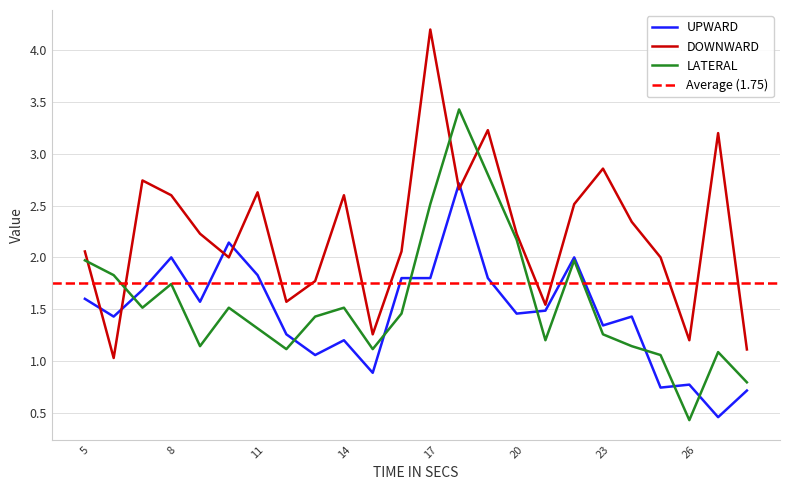

Between 27 and 28, which series saw the biggest shift?

DOWNWARD